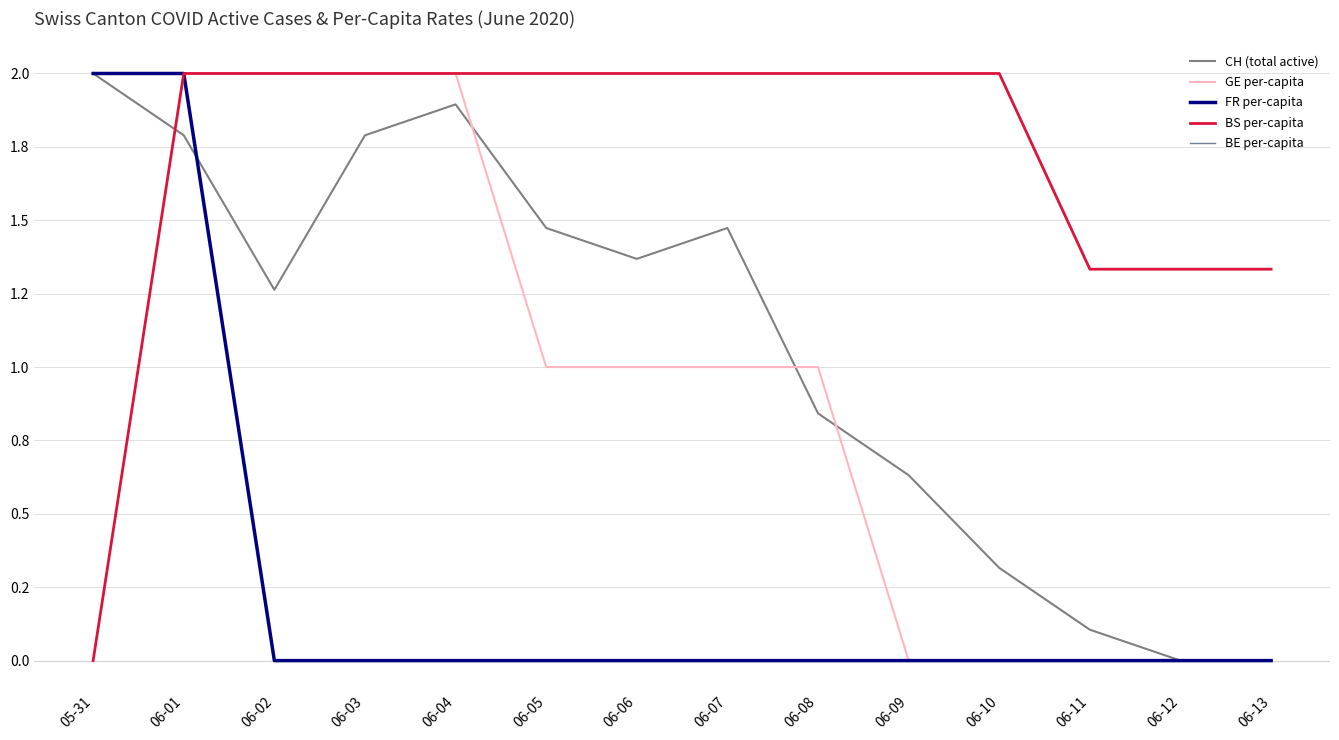

Does the chart have visible grid lines?

Yes